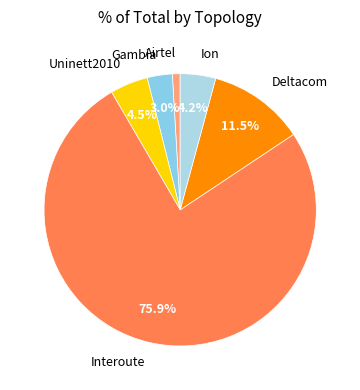

To the nearest percent, what is the difference between the largest and smallest slice percentages?

75%